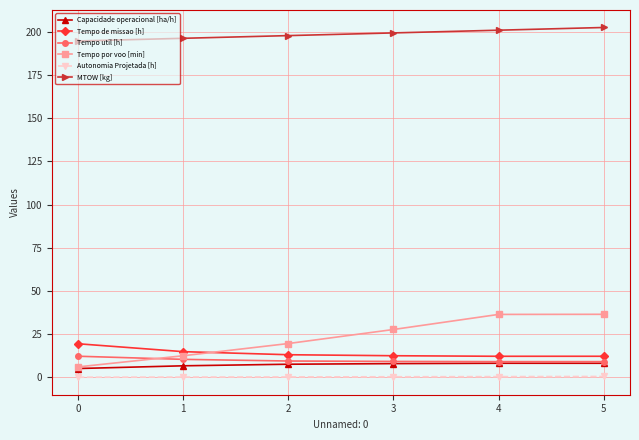

True or false: Tempo util [h] has more than 2 points higher than both neighbors.

False